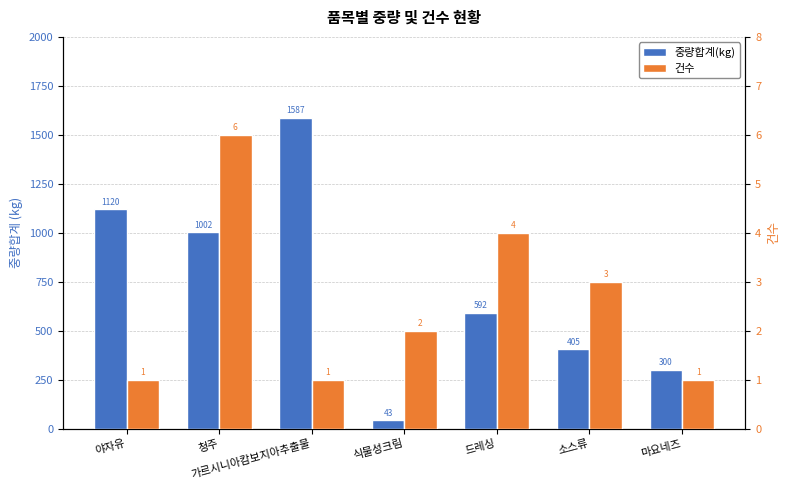

How many bars are there in each group?

2